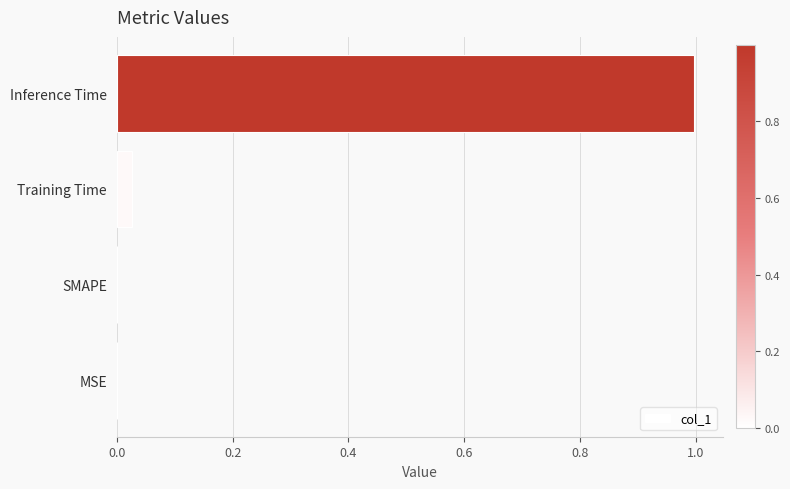

What is the sum of all values?

1.0